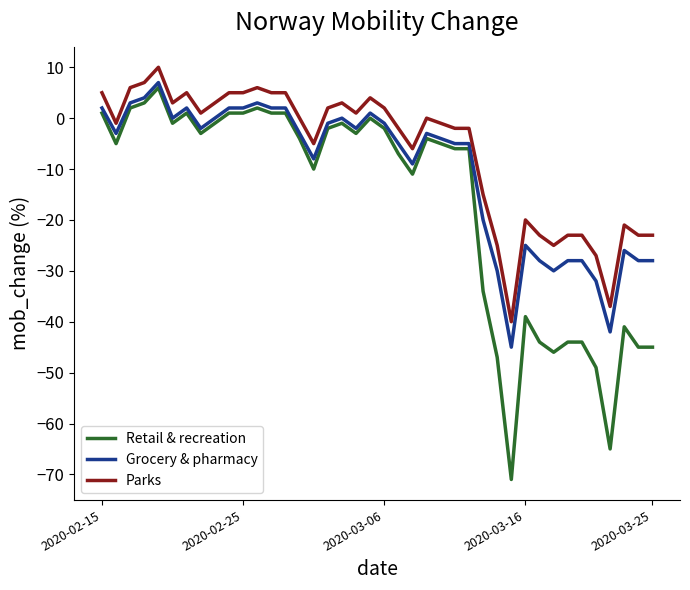

Which series has the largest total across all categories?

Parks